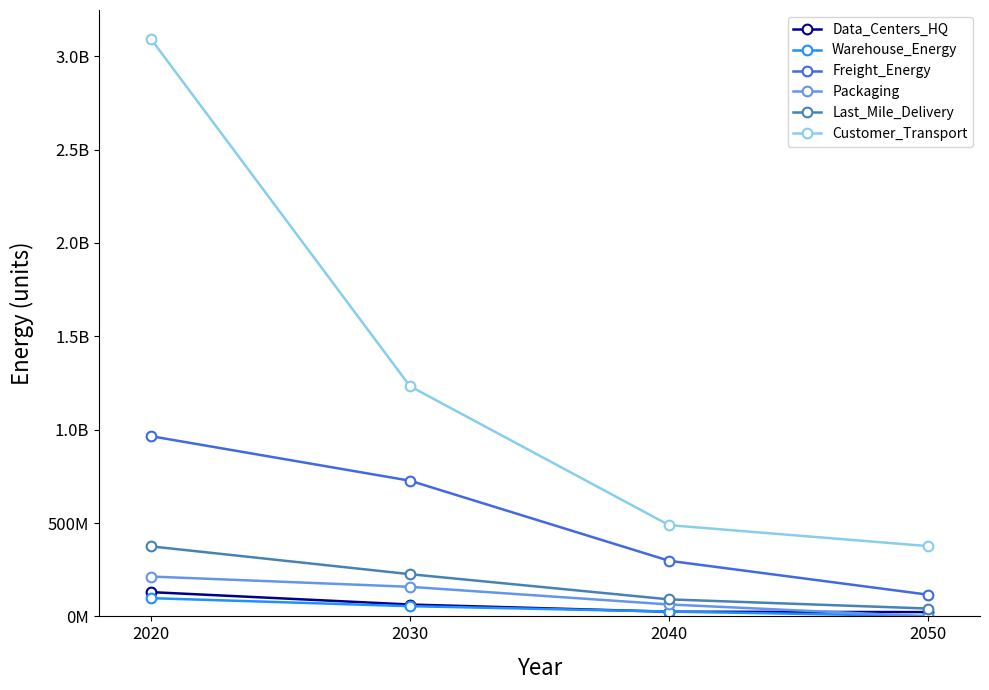

What are all the series names shown in the legend?

Data_Centers_HQ, Warehouse_Energy, Freight_Energy, Packaging, Last_Mile_Delivery, Customer_Transport